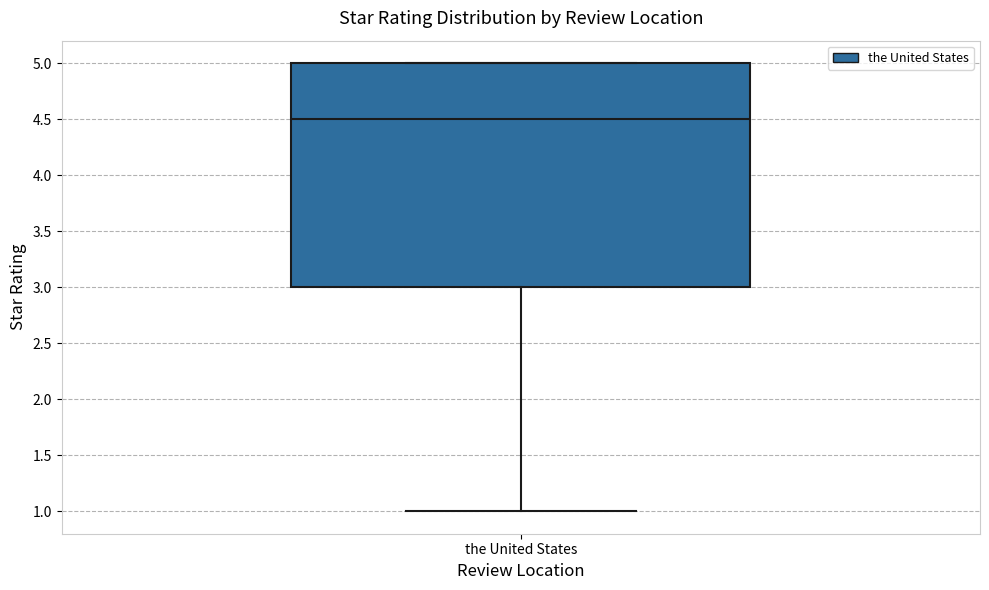

Read this box plot against the y-axis: the position of the median line, the range covered by the box, and the ends of both whiskers. The values are not printed on the chart, so give them approximately, as read against the axis.

median 4.5, box 3.0 to 5.0, whiskers 1.0 to 5.0